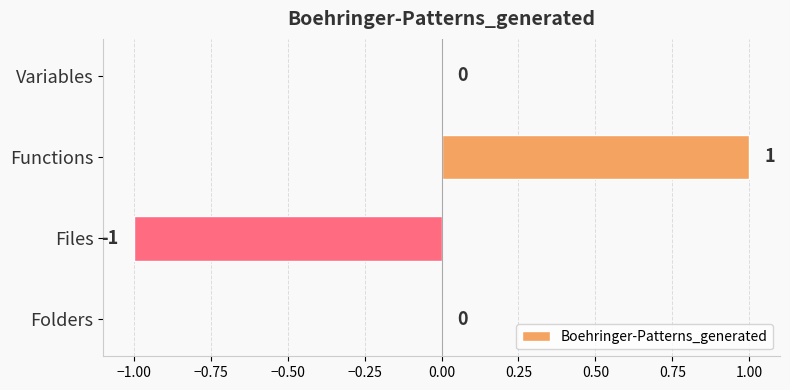

How many distinct data groups are displayed?

1